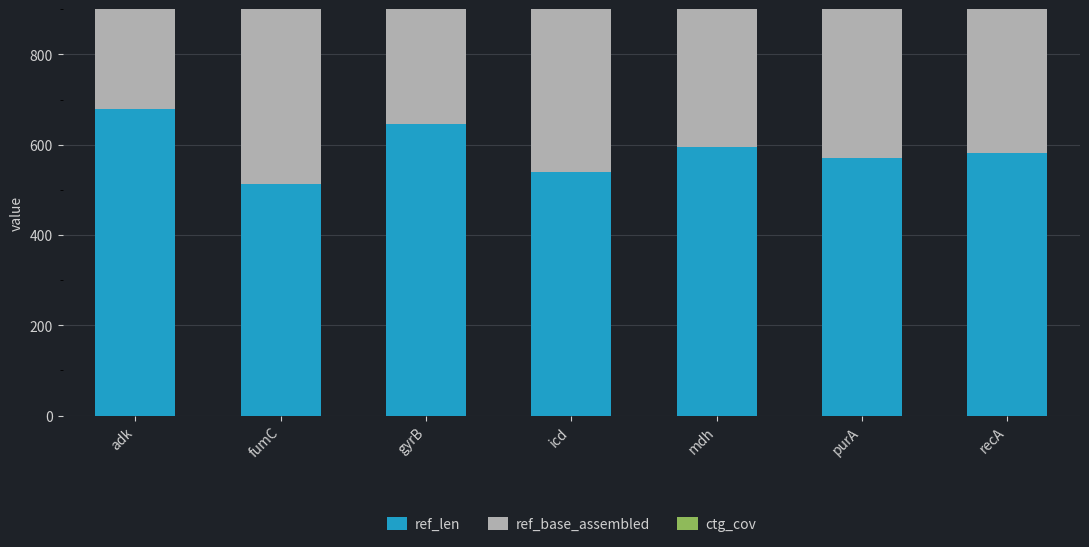

At which category is the sum across all series the highest?

adk